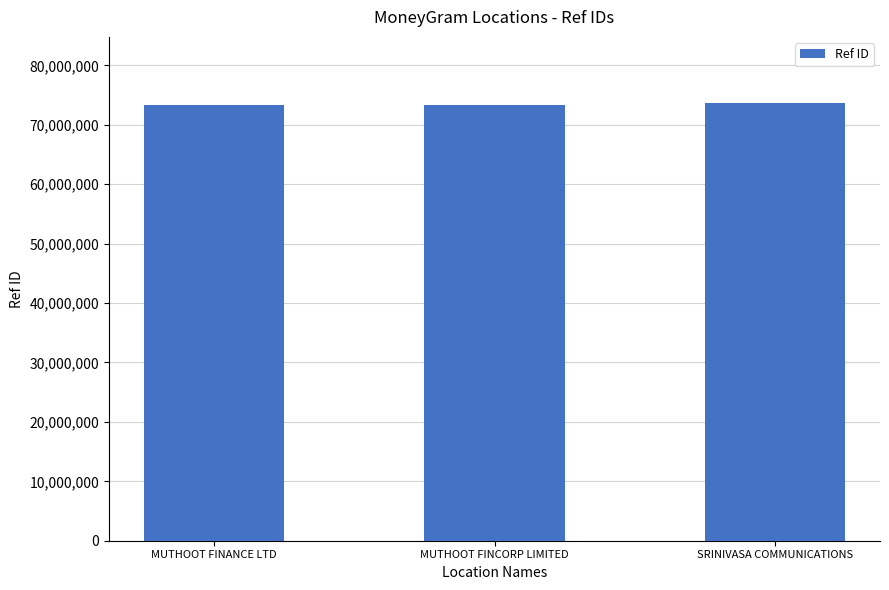

What value does the data have at MUTHOOT FINANCE LTD?

73294131